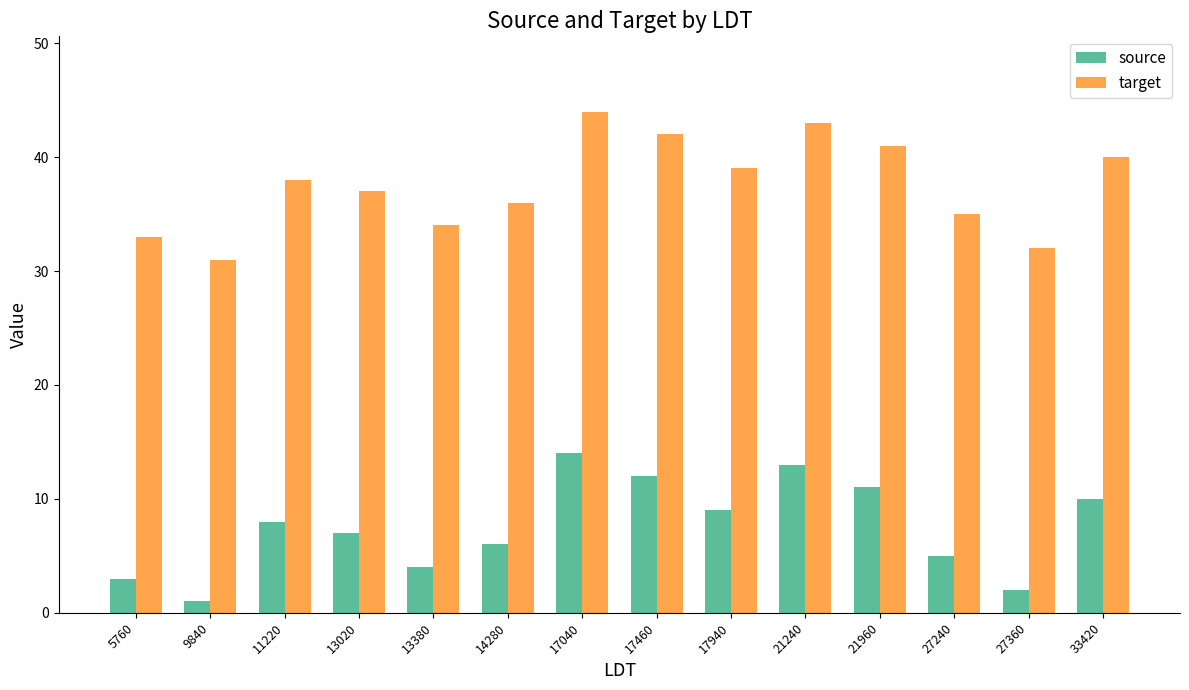

List the series in order of their peak value, highest first.

target, source